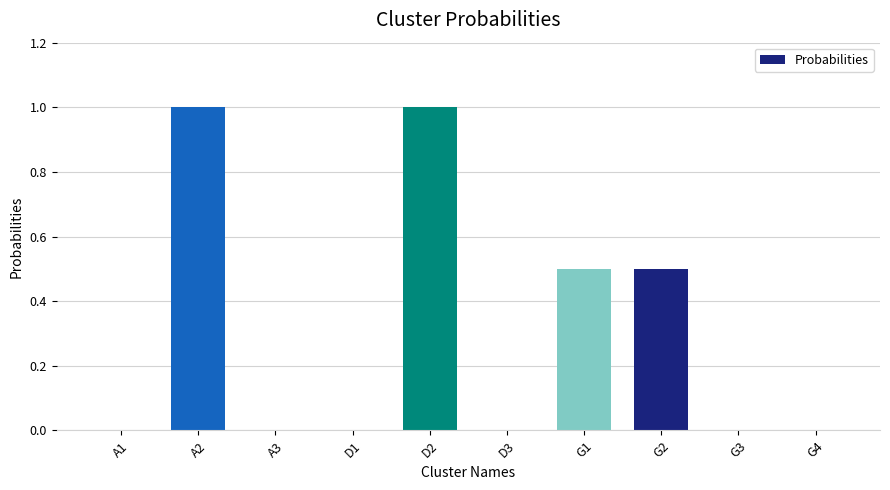

What is the sum of all values?

3.0